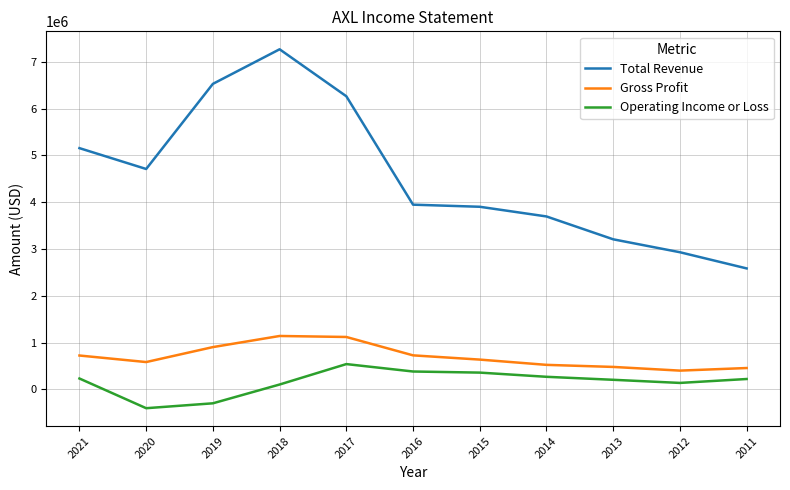

What is the difference between the maximum and minimum values in the Gross Profit series?

740700